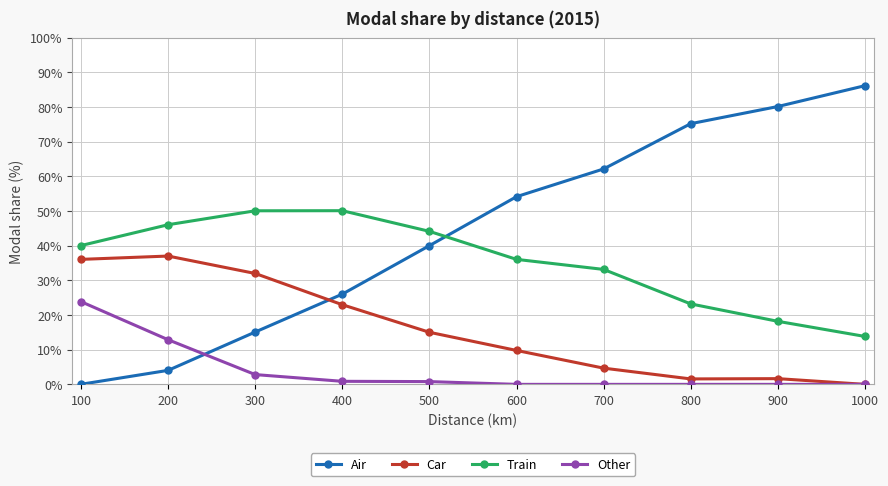

At which label does Air first exceed 54?

600